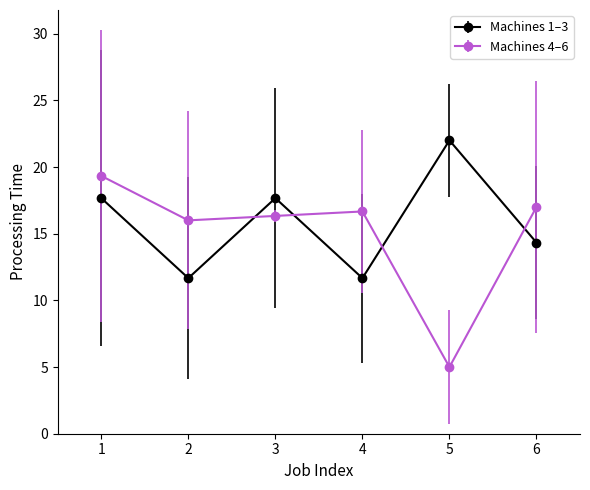

Which series ends up on top after the final intersection of Machines 1–3 and Machines 4–6?

Machines 4–6